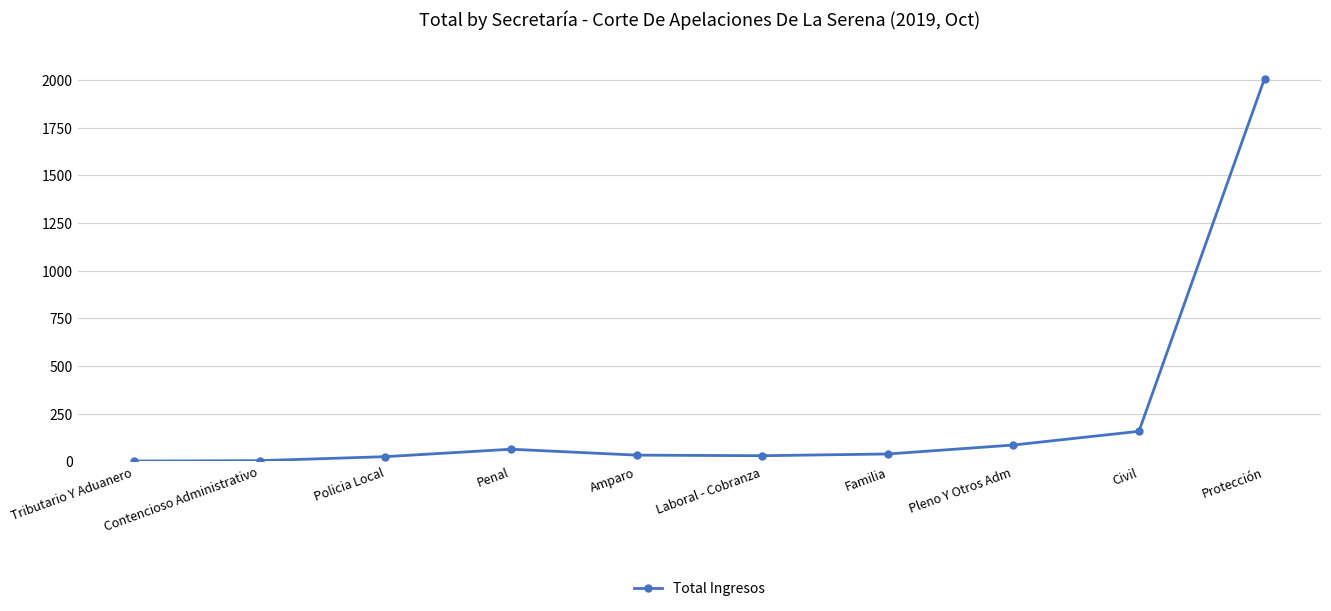

What is the change in value from Contencioso Administrativo to Protección?

+2005